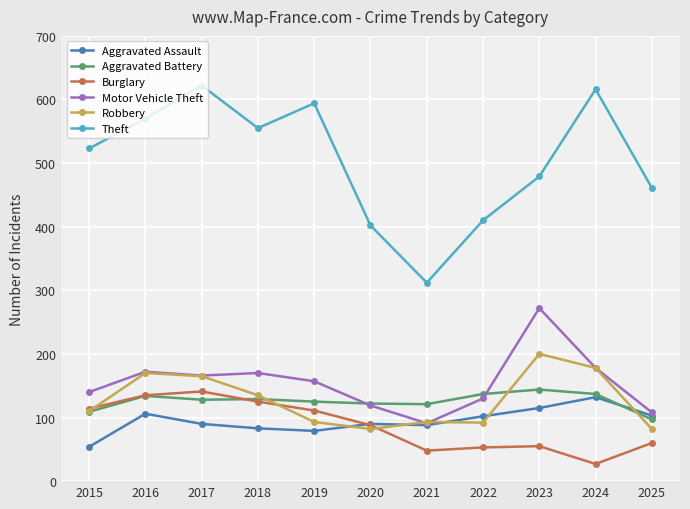

What value does the Aggravated Battery series have at 2022, to the nearest 10?

140